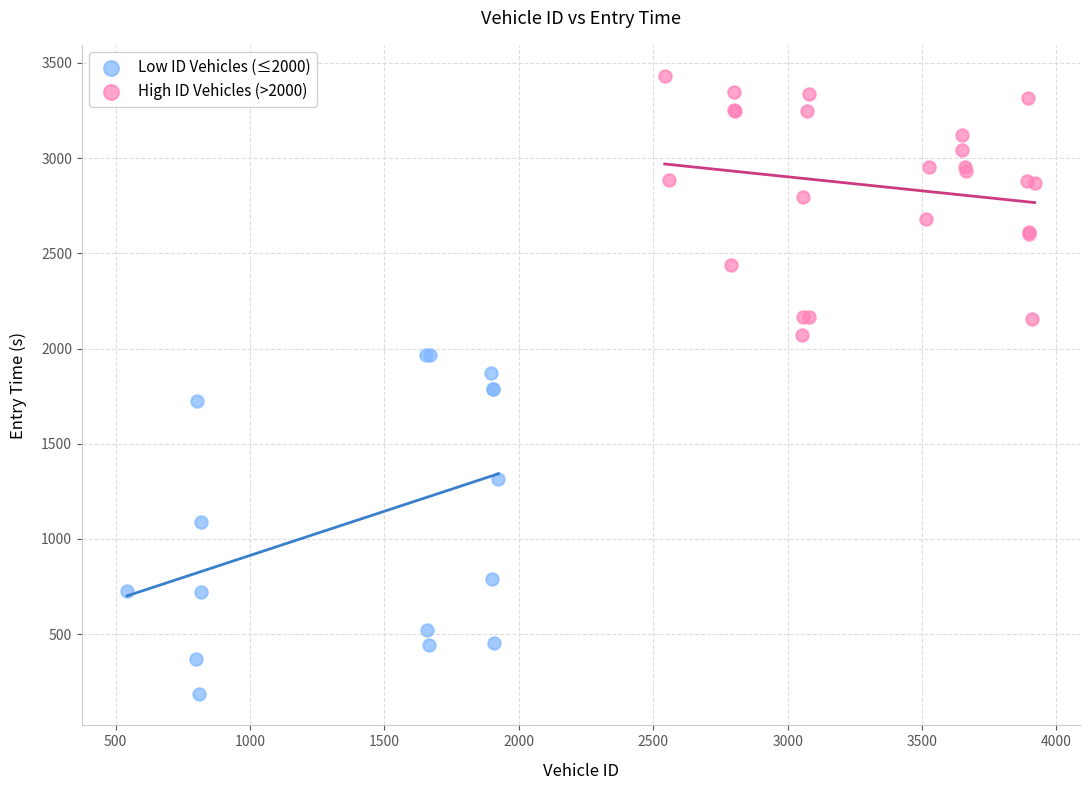

What are all the series names shown in the legend?

Low ID Vehicles (≤2000), High ID Vehicles (>2000)